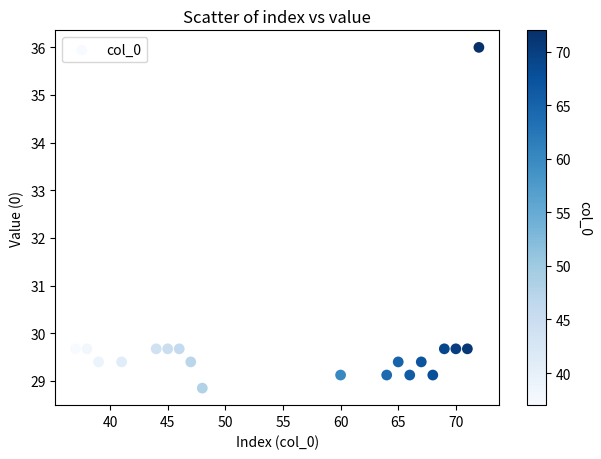

What is the range of X values (max minus min)?

35.0